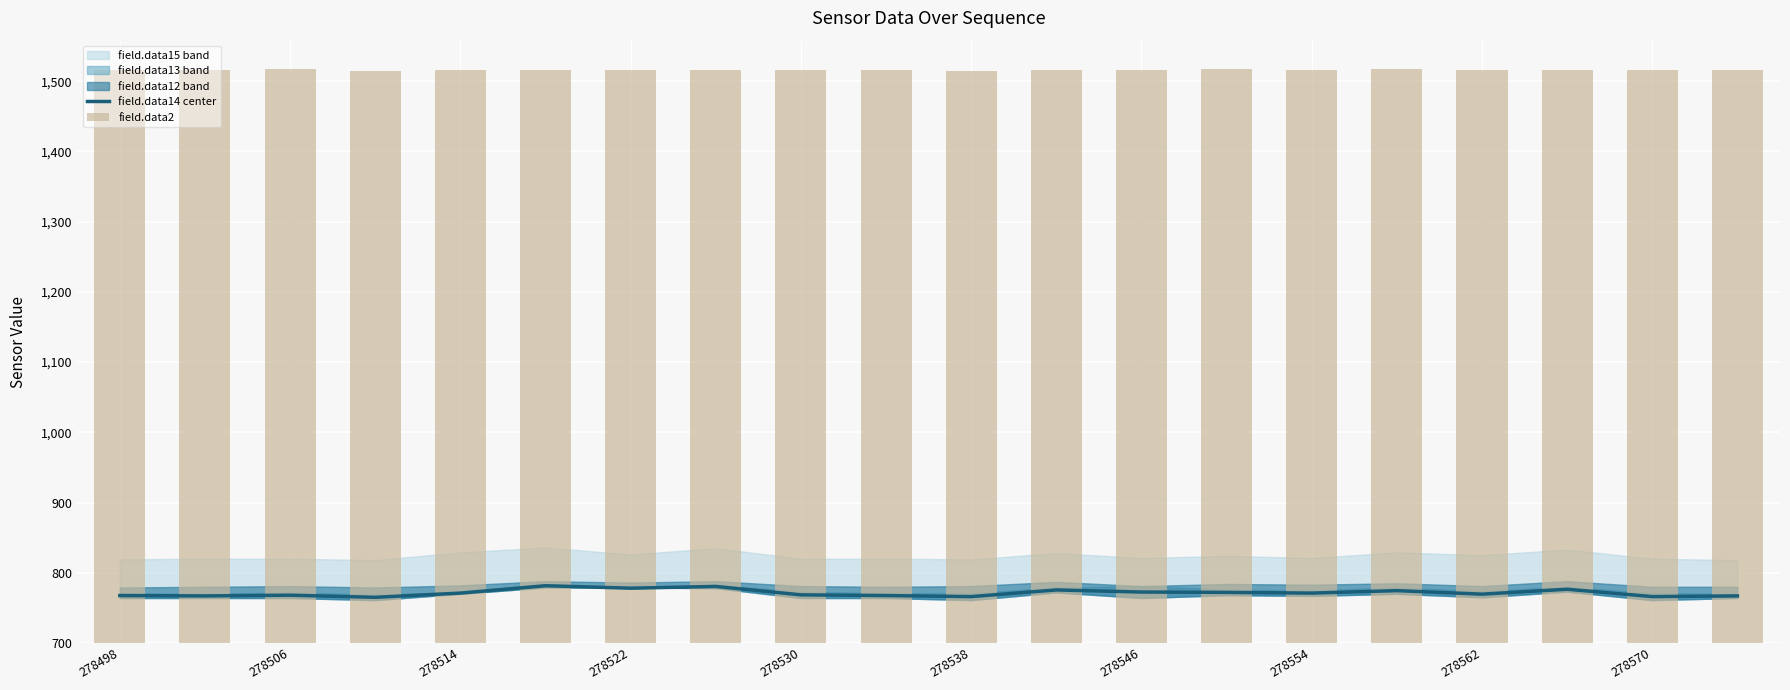

What is the lowest value of the field.data14 center series?

765.0